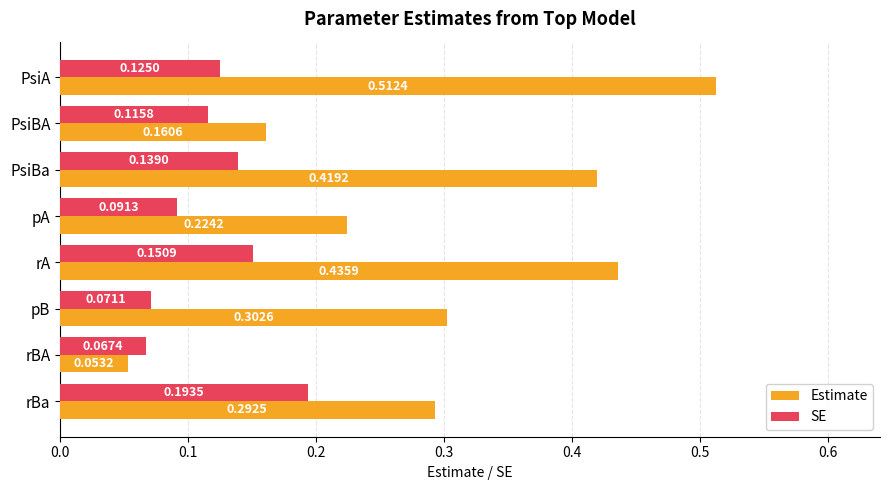

How many Estimate values are between 0 and 1?

8